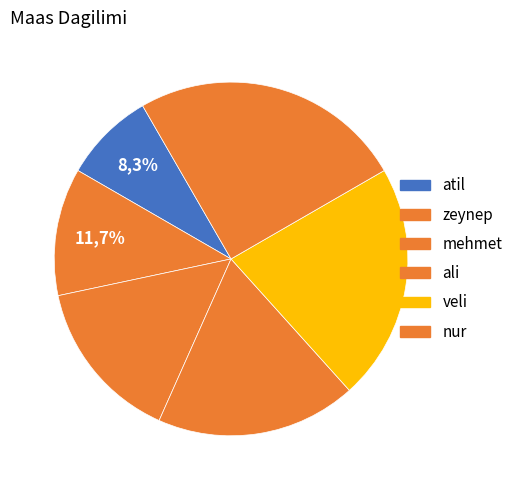

To the nearest percent, what percentage of the pie is ali?

18%